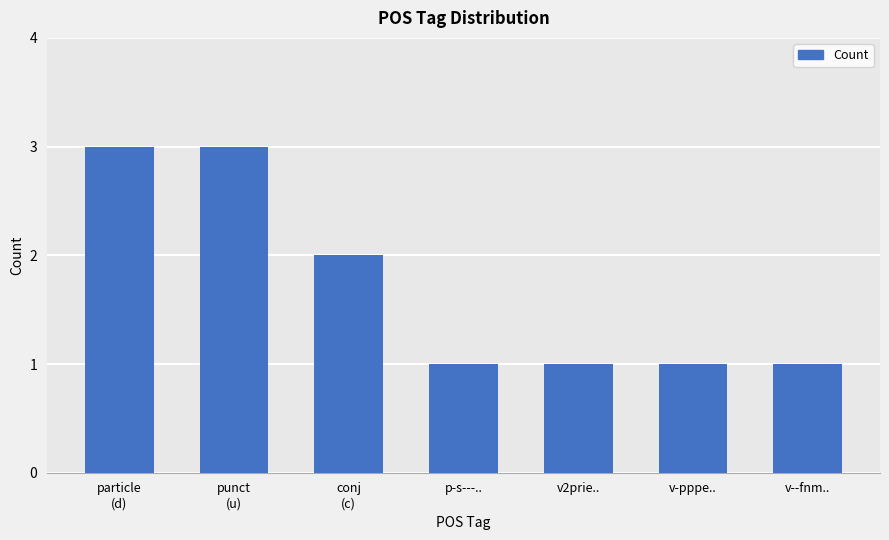

Is it true that the value at punct
(u) is 3?

True